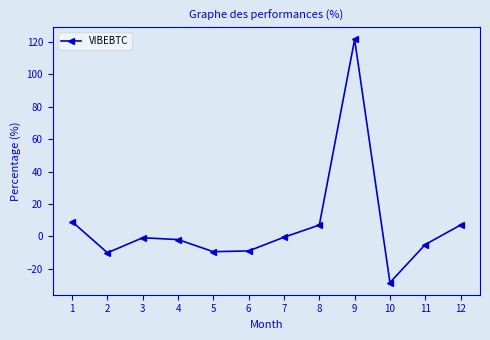

What is the change in value from 1 to 5?

-18.5